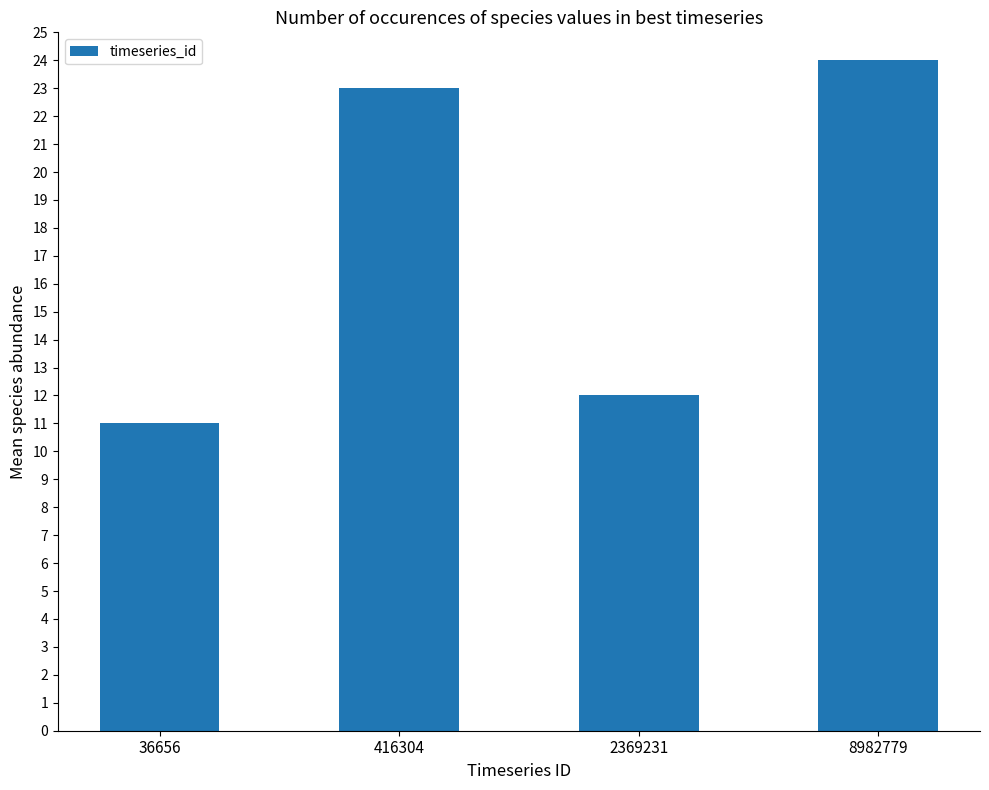

List the labels in order of value, largest first.

8982779, 416304, 2369231, 36656